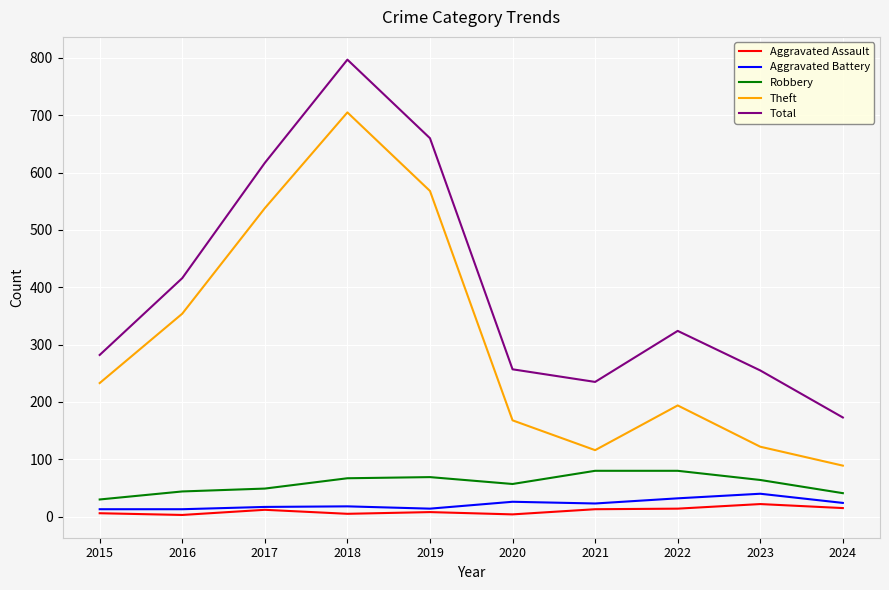

Is the value of Aggravated Assault at 2022 greater than the value of Total at 2016?

No